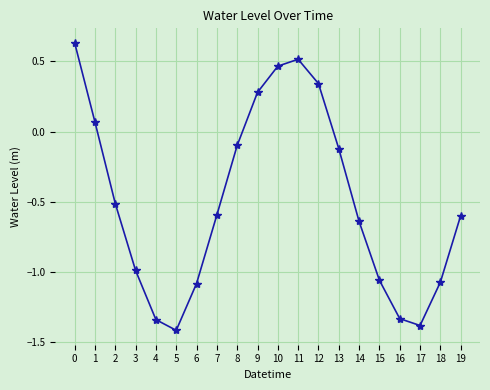

Count the number of data series in this chart.

1